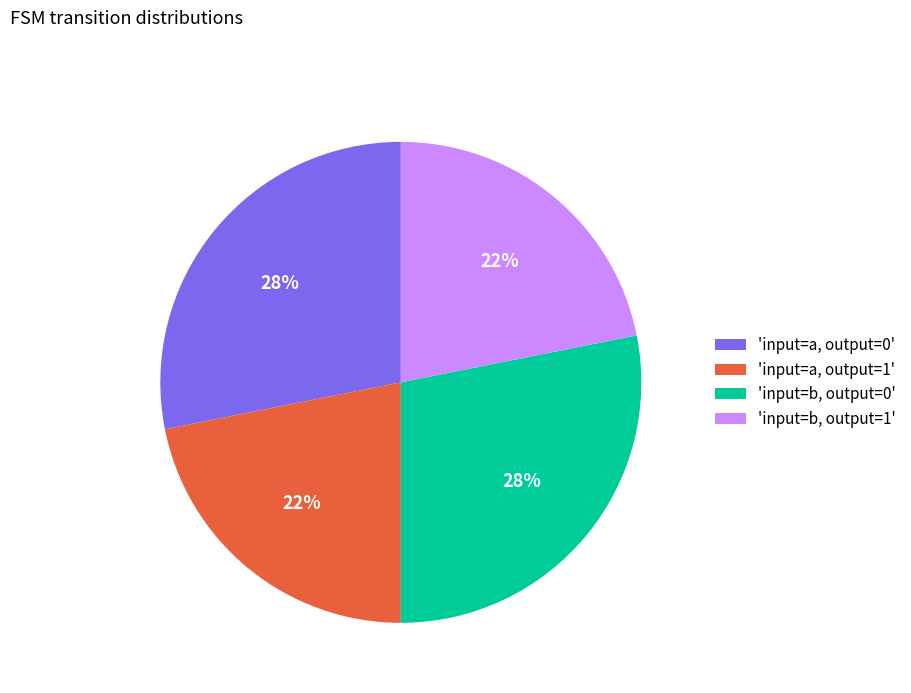

To the nearest percent, what is the average slice percentage?

25%